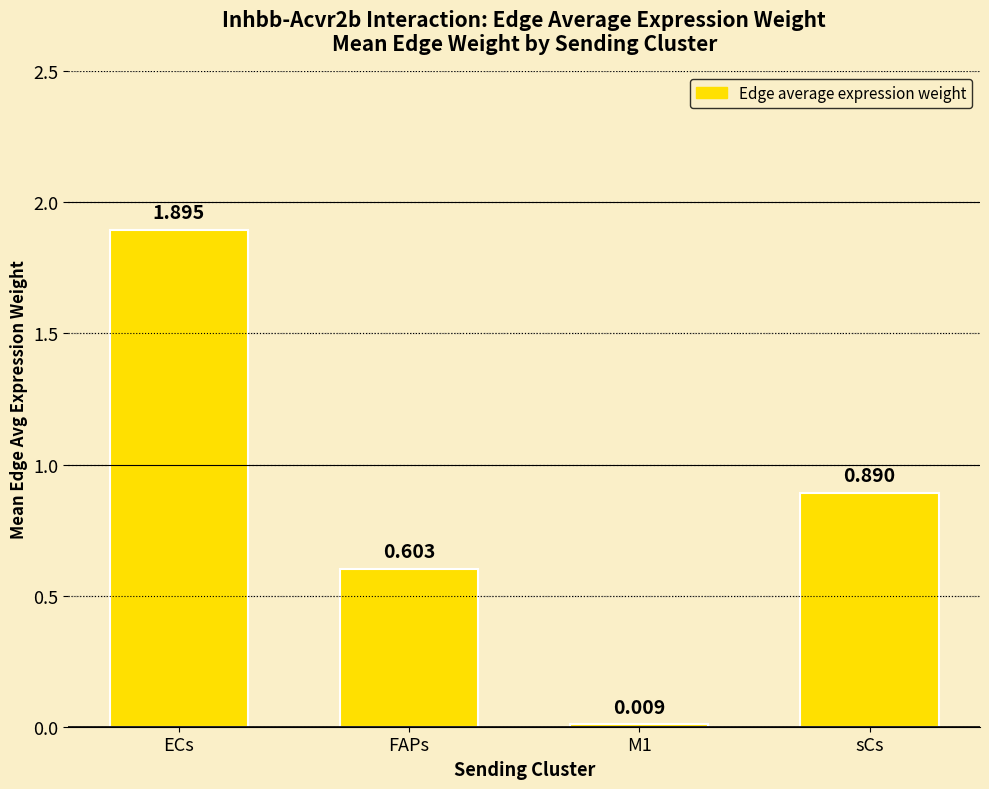

What is the change in value from ECs to M1?

-1.9